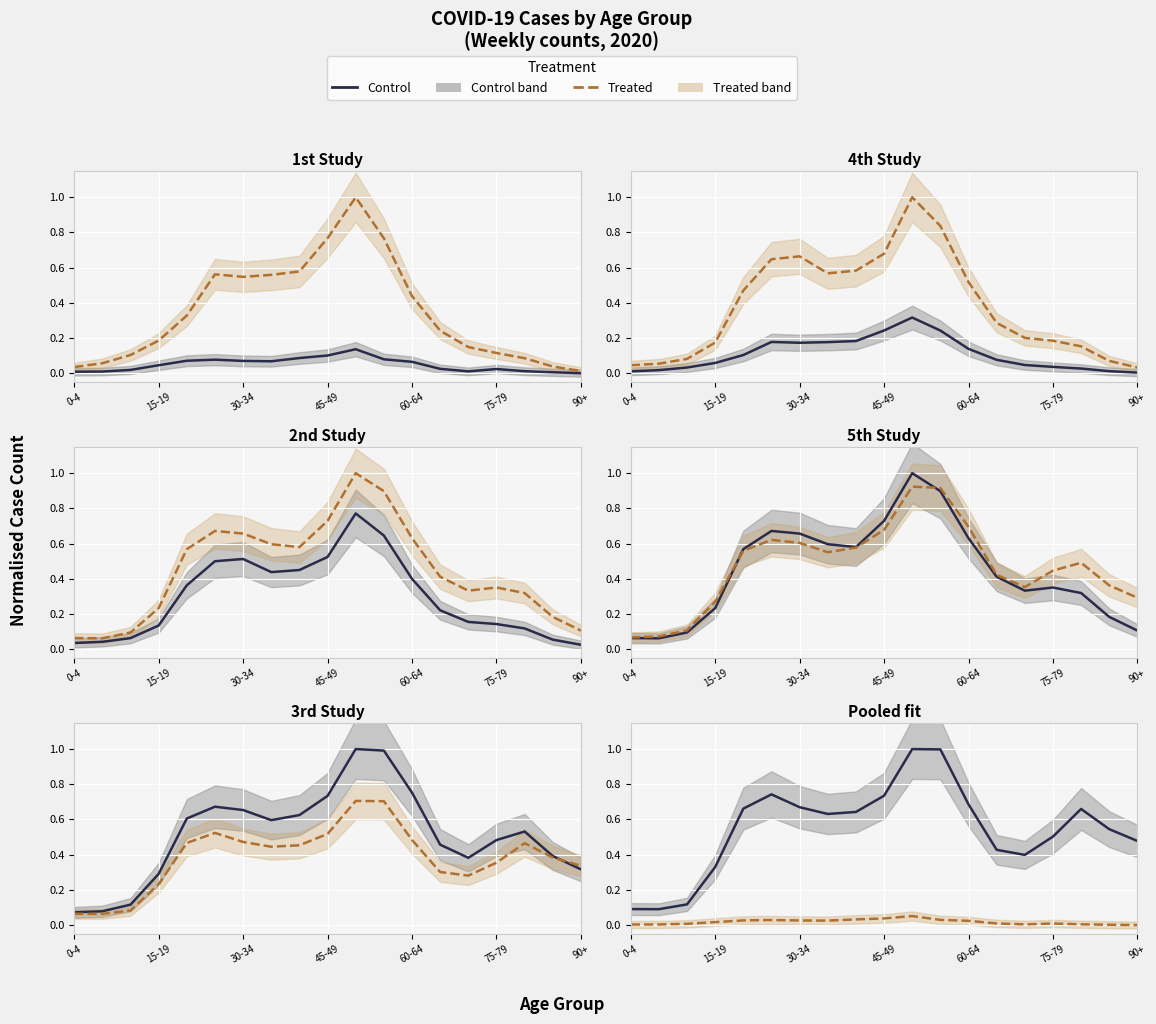

What position from the left is 16?

17